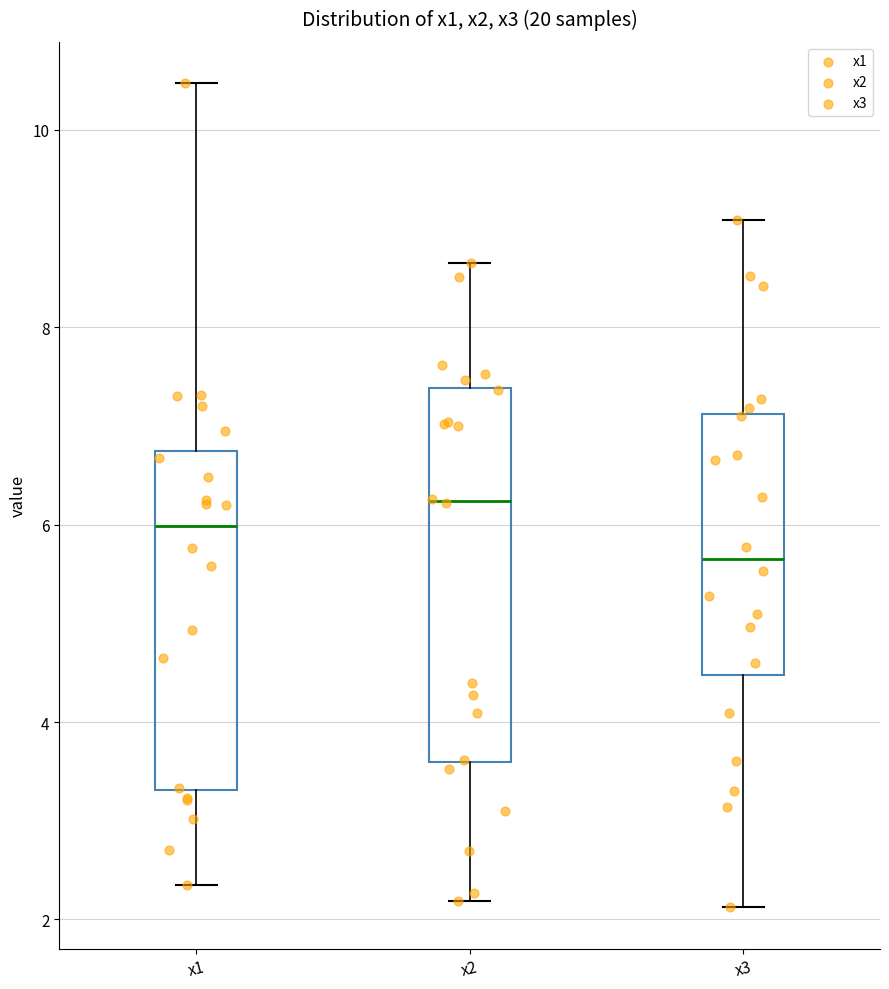

Which box has the highest median line?

x2